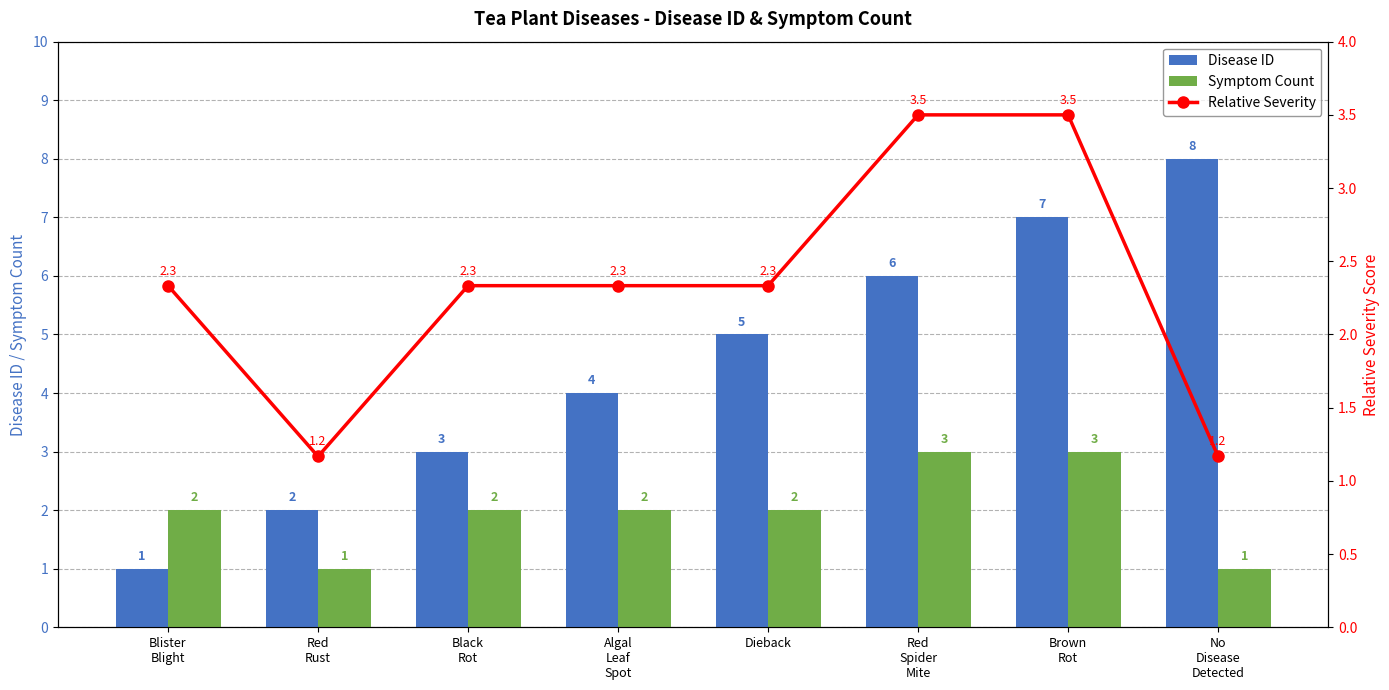

The value of Disease ID at Blister
Blight is 1.0. True or false?

True